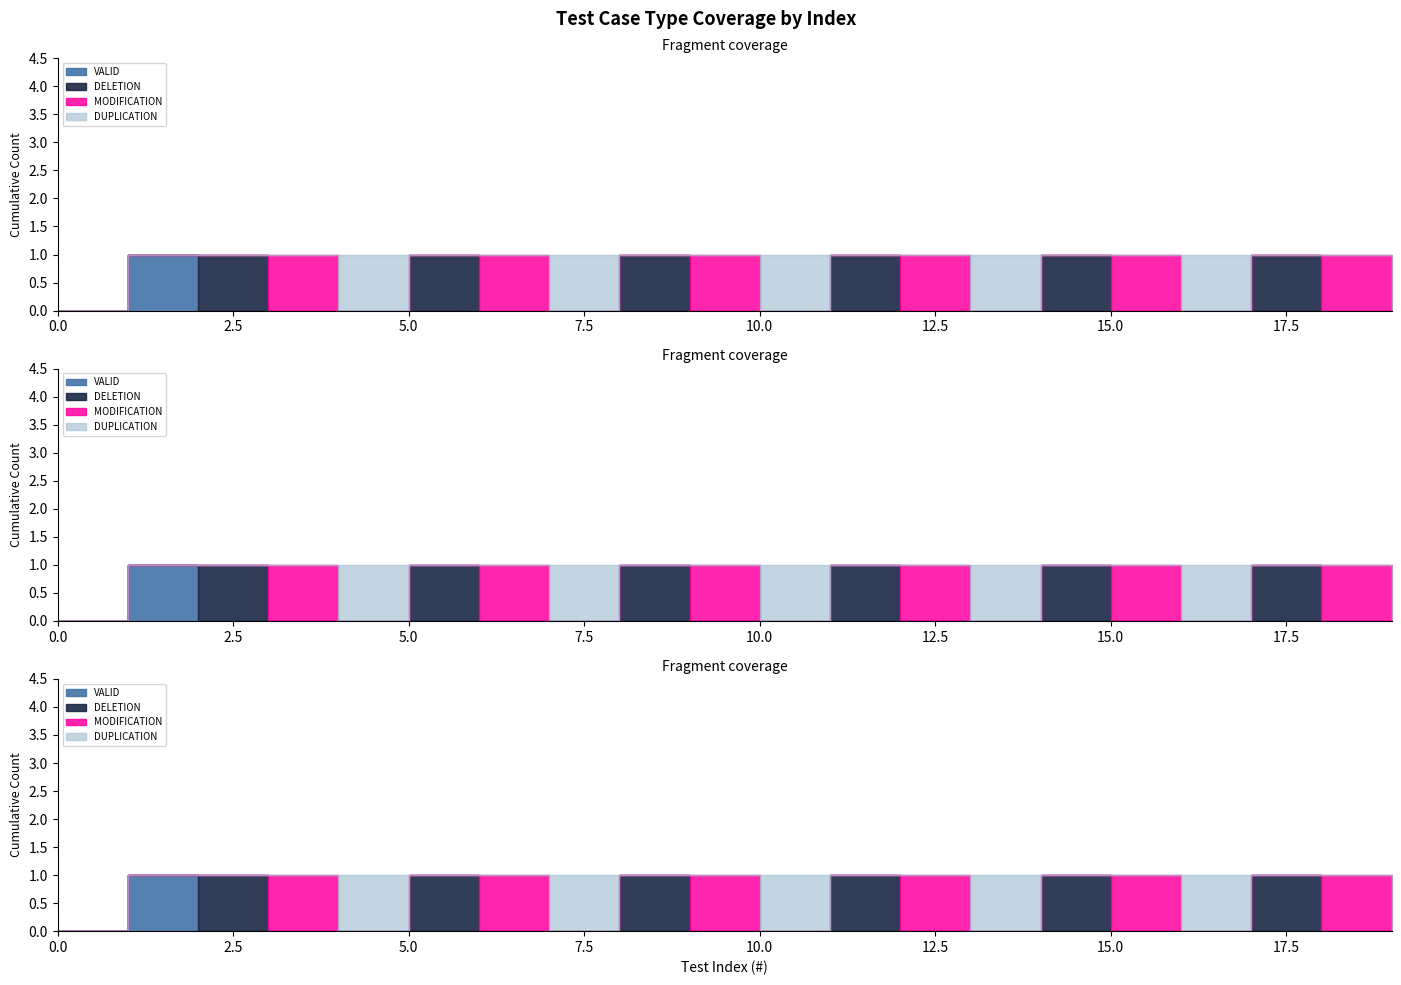

How many values in MODIFICATION are above zero?

6